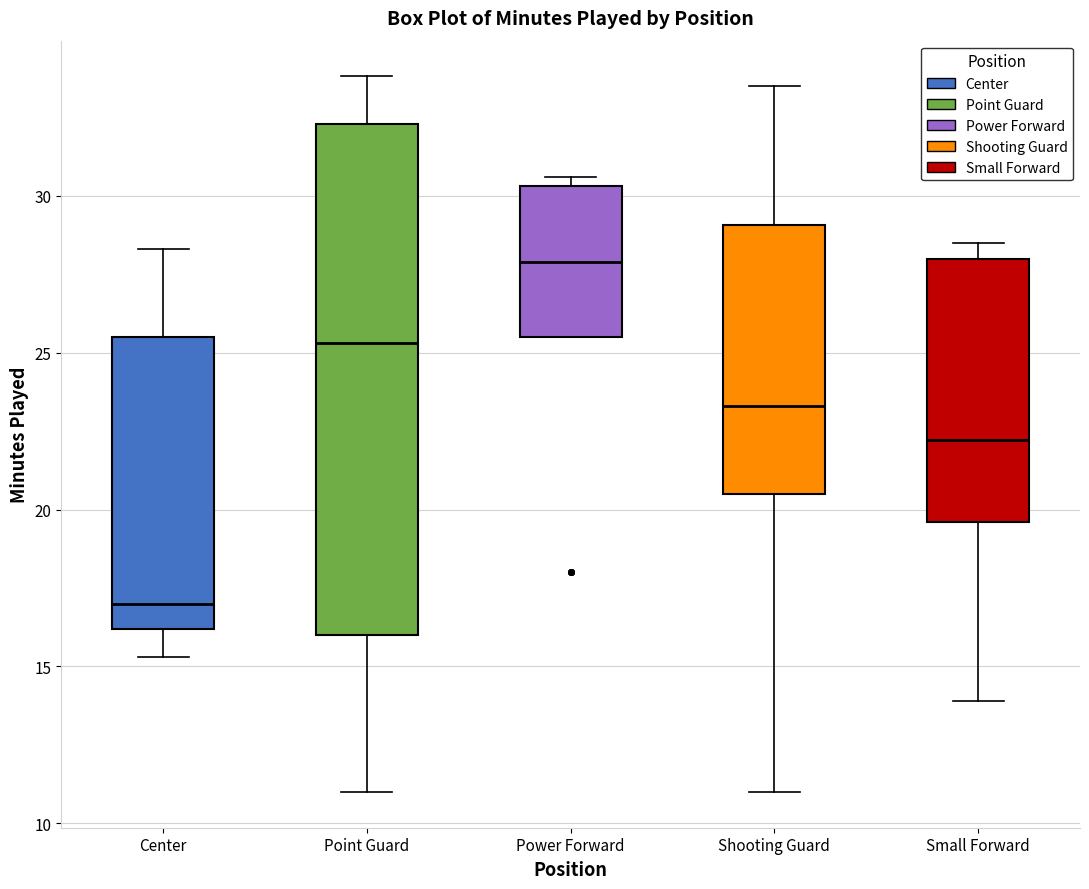

Where is the upper edge of the box for Small Forward on the y-axis? The values are not printed on the chart, so give them approximately, as read against the axis.

28.0